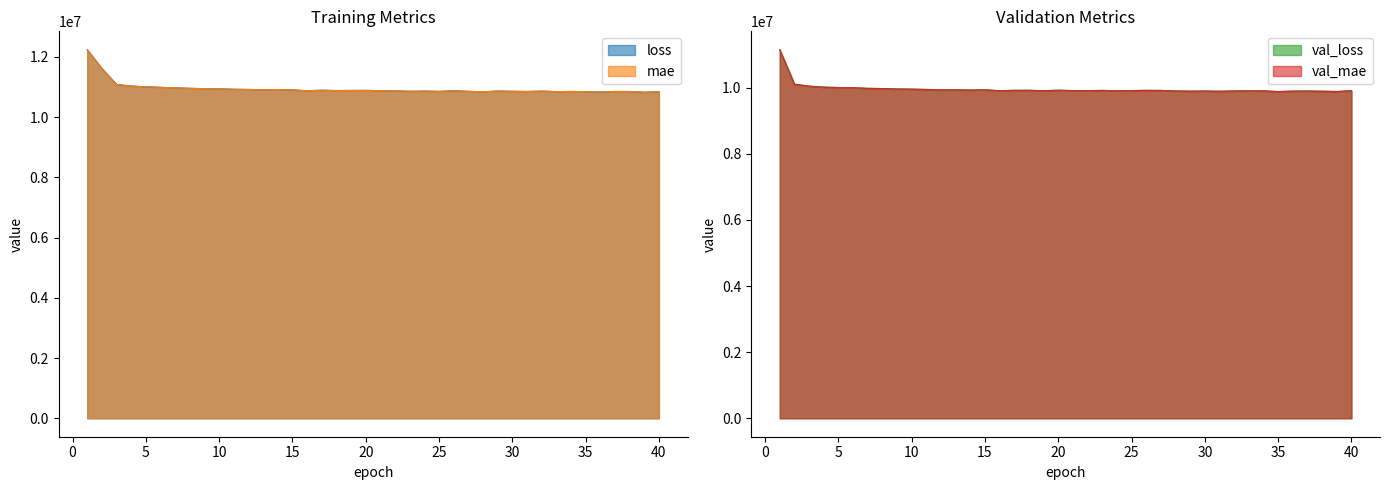

How many data points in val_loss are above 9916018?

19